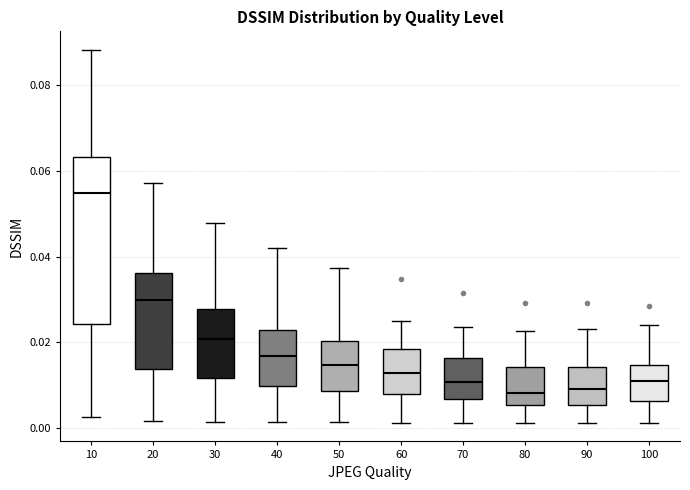

Which box's median line is the highest?

10